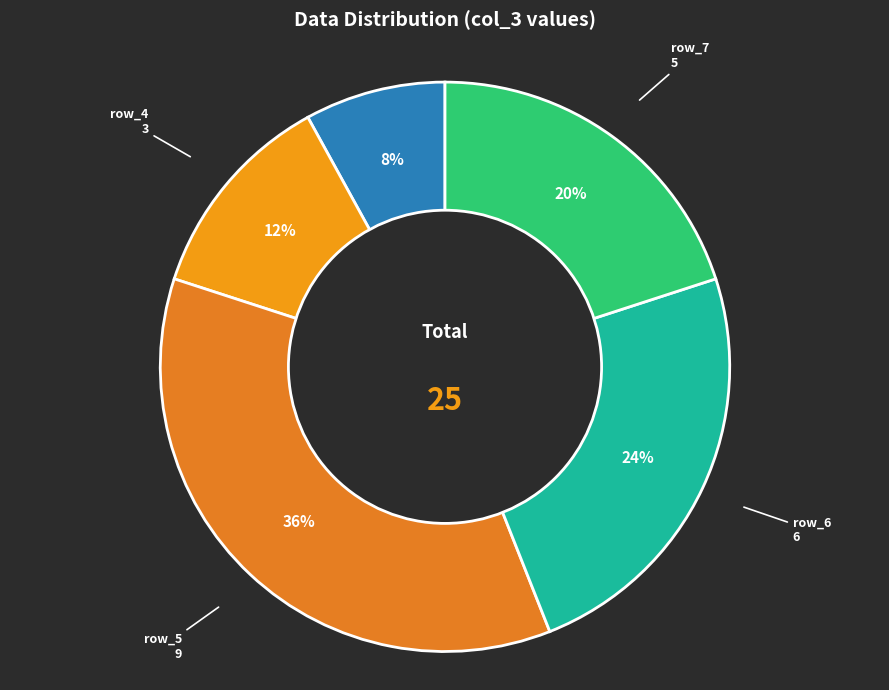

Does any single category account for the majority?

No